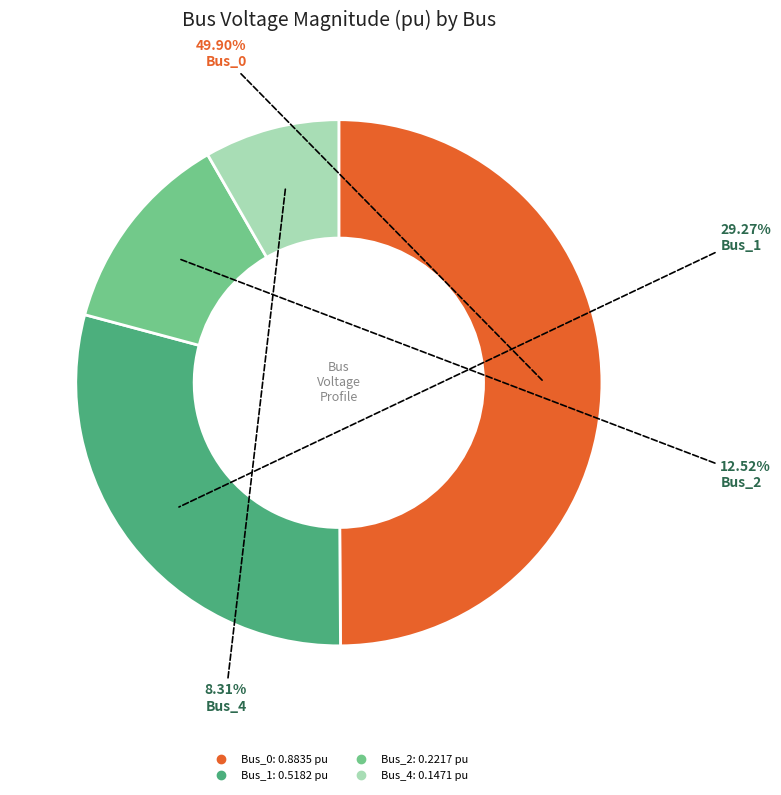

How many segments does this pie chart have?

4